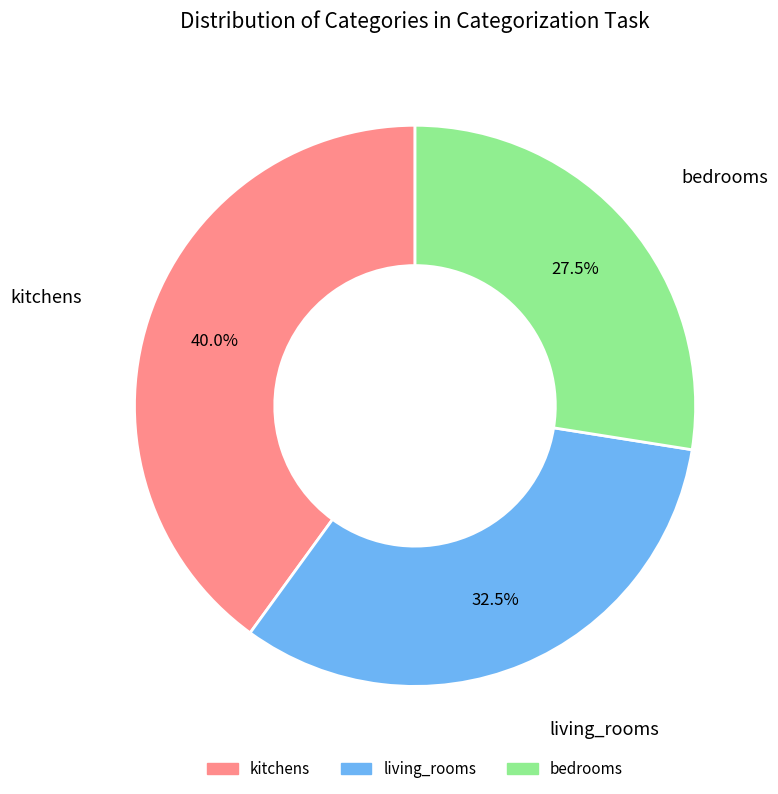

How many slices are in this pie chart?

3